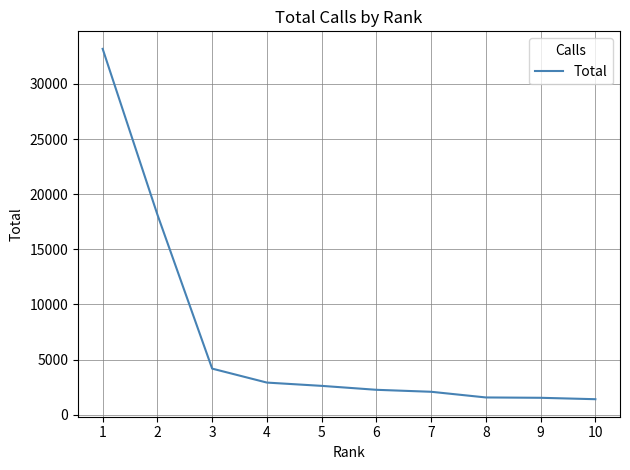

The chart shows a value of 617 at 7. True or false?

False